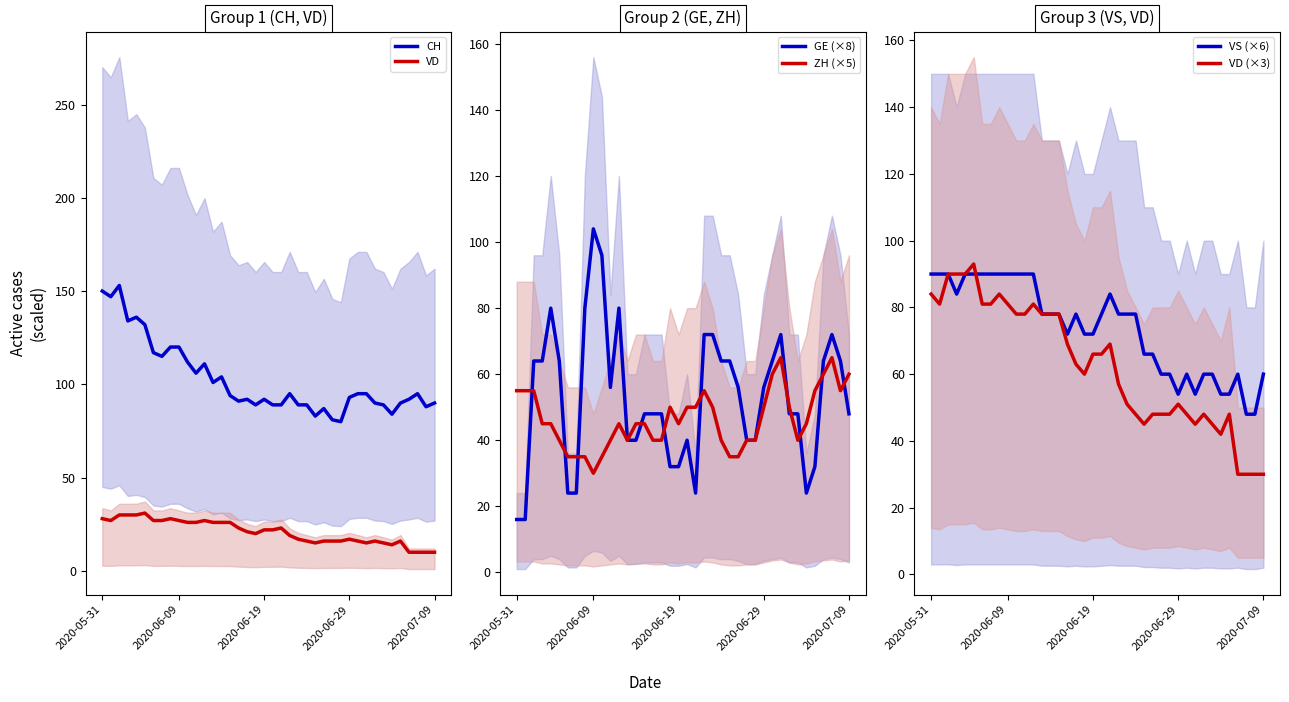

Where is the first local minimum for GE (×8)?

11